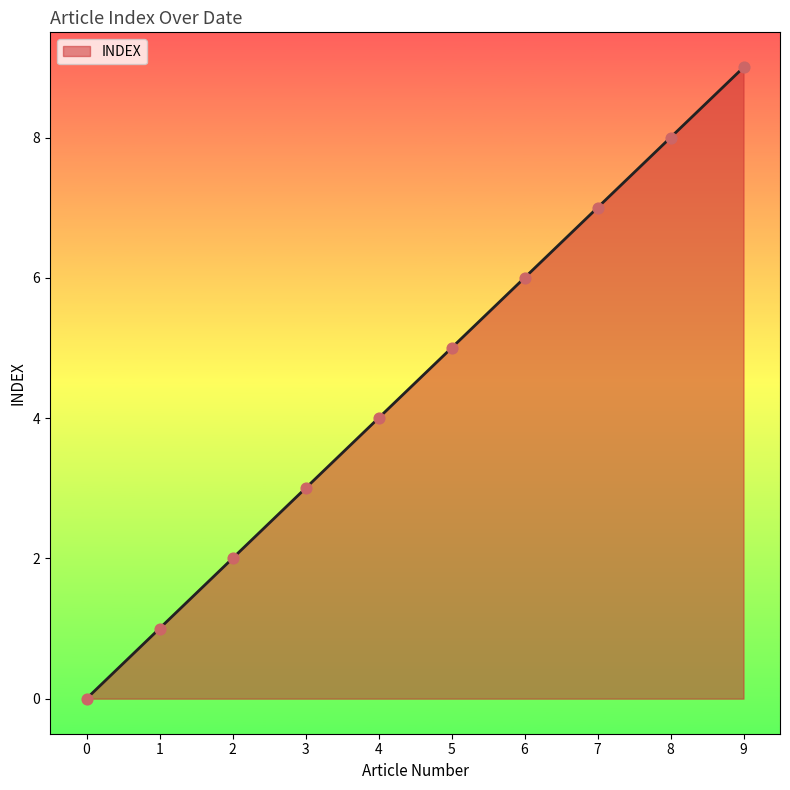

What is the change in value from 0 to 8?

+8